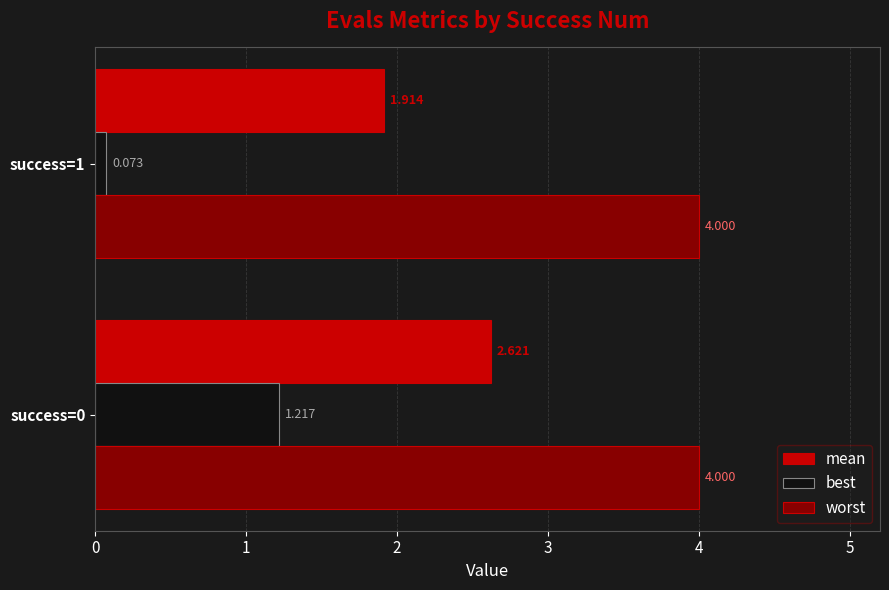

List the series in order of their overall mean, lowest first.

best, mean, worst